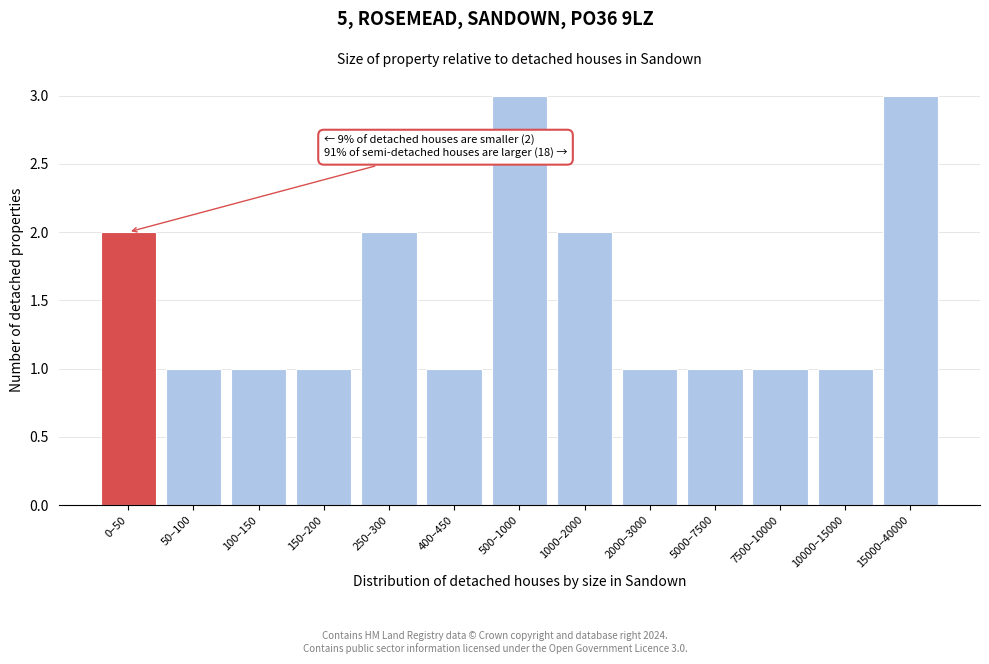

Reading left to right, list all the values displayed in this chart.

0–50=2	50–100=1	100–150=1	150–200=1	250–300=2	400–450=1	500–1000=3	1000–2000=2	2000–3000=1	5000–7500=1	7500–10000=1	10000–15000=1	15000–40000=3